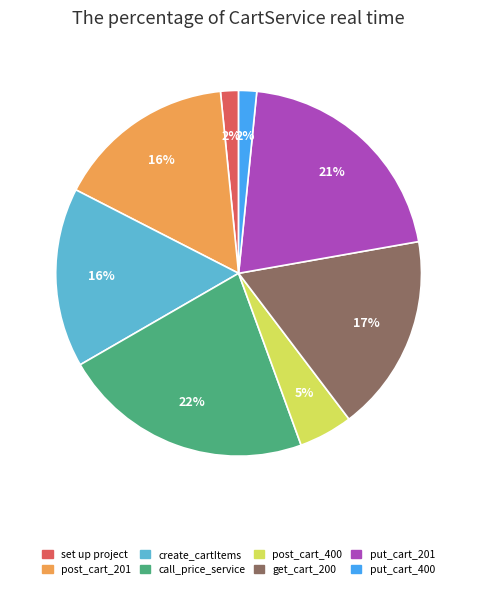

Is there a majority slice in this chart?

No